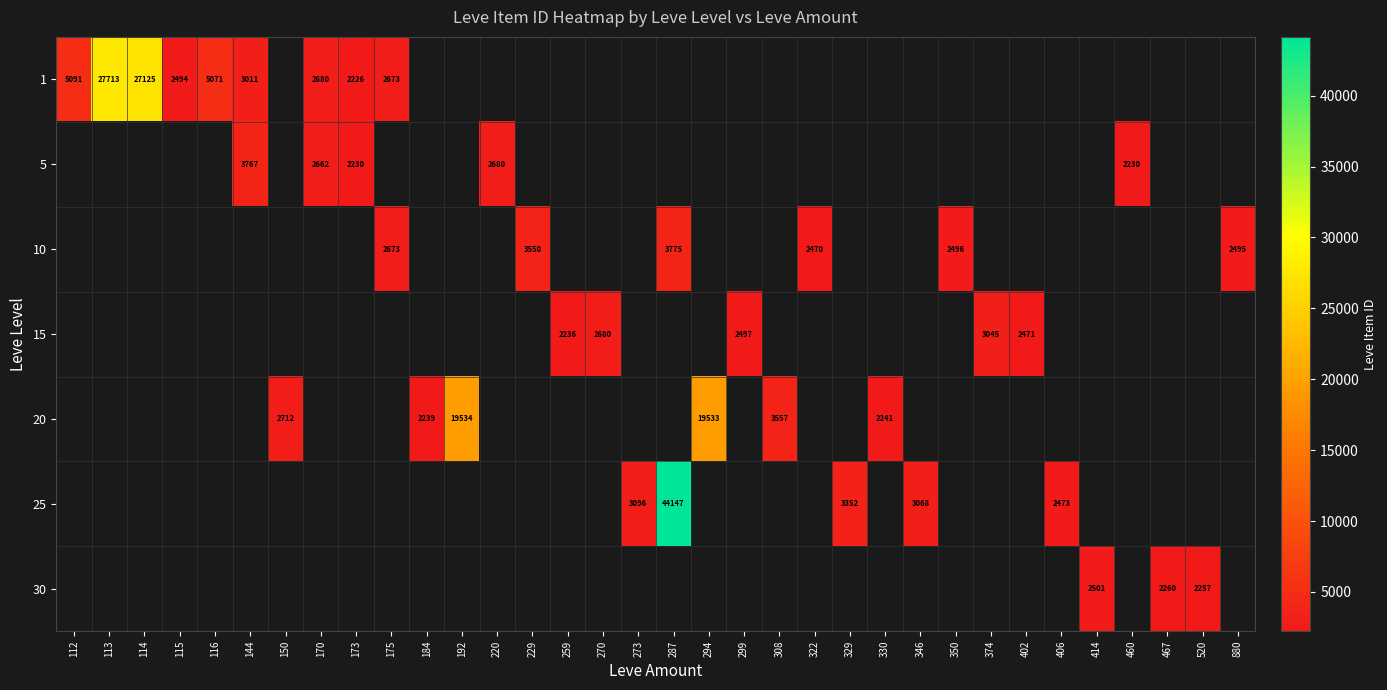

What is the maximum value shown in the chart?

44147.0